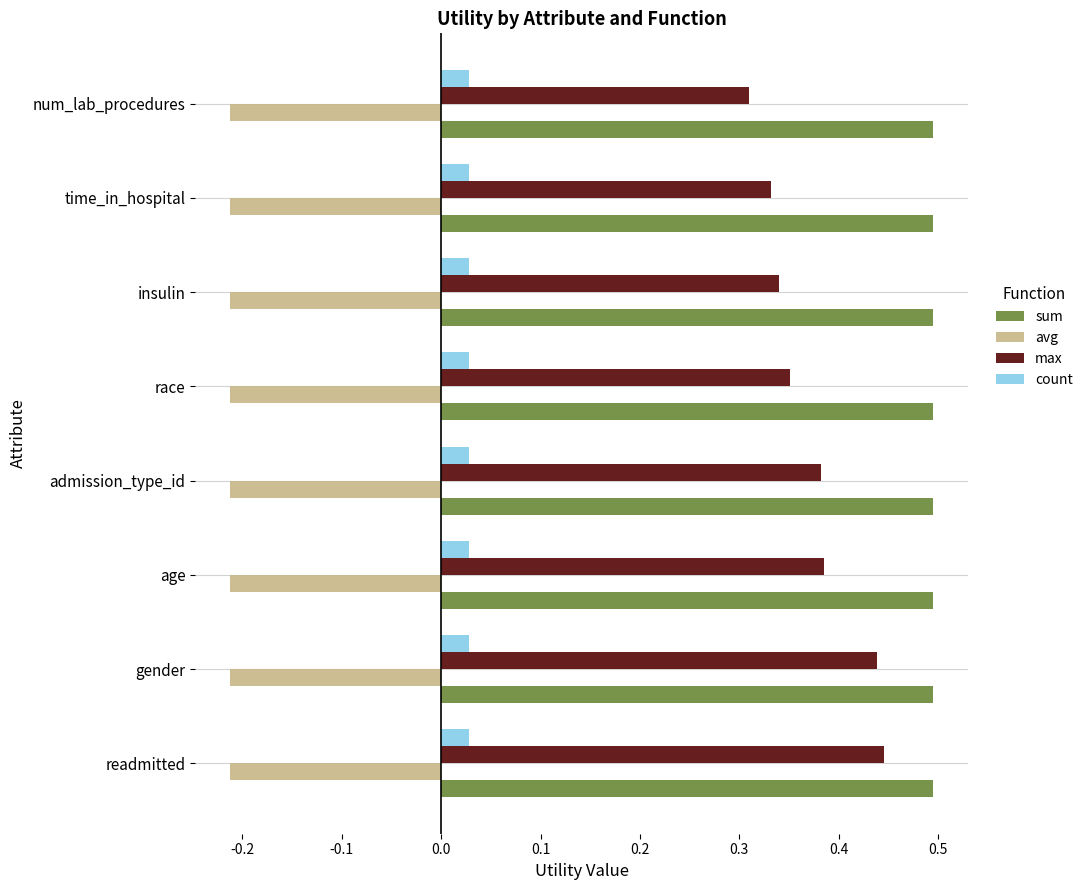

Is it true that sum equals 0.5 at readmitted?

True